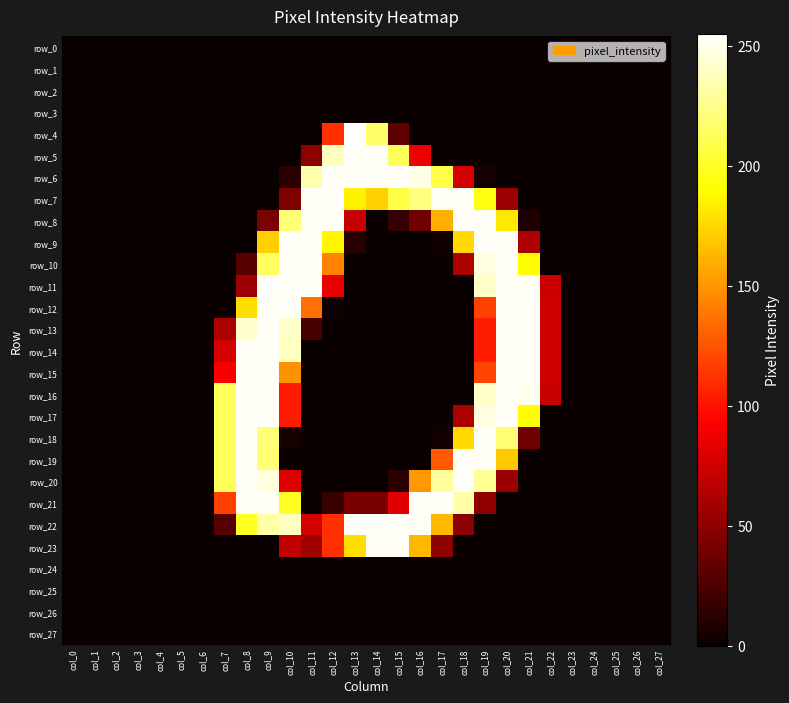

The value of row_19 at col_26 is 0. True or false?

True